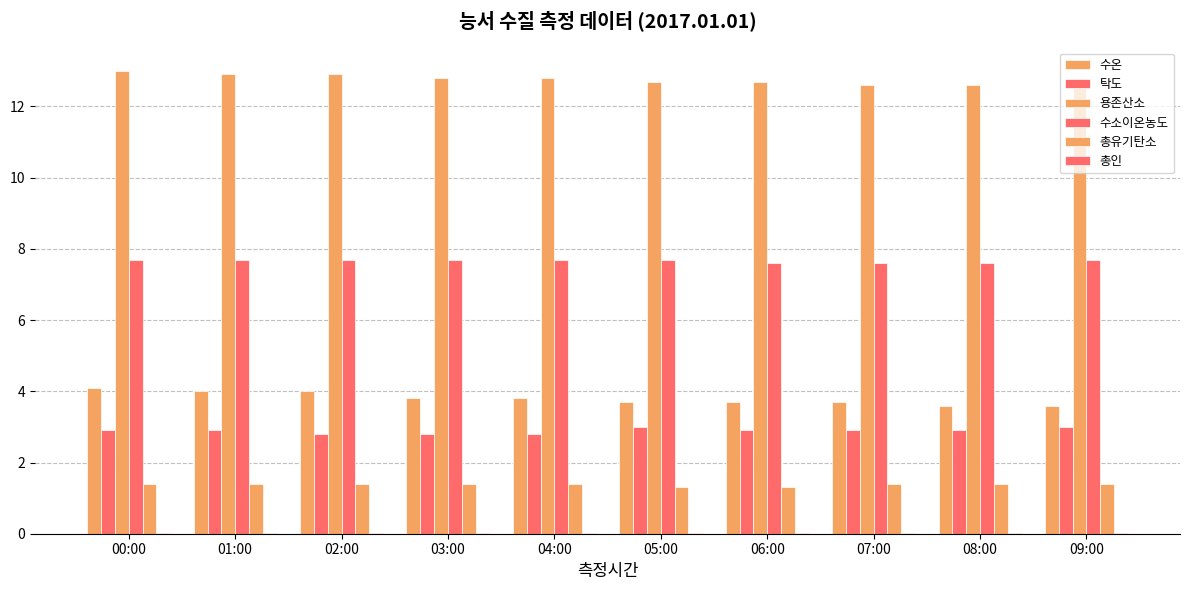

Are the bars horizontal?

No